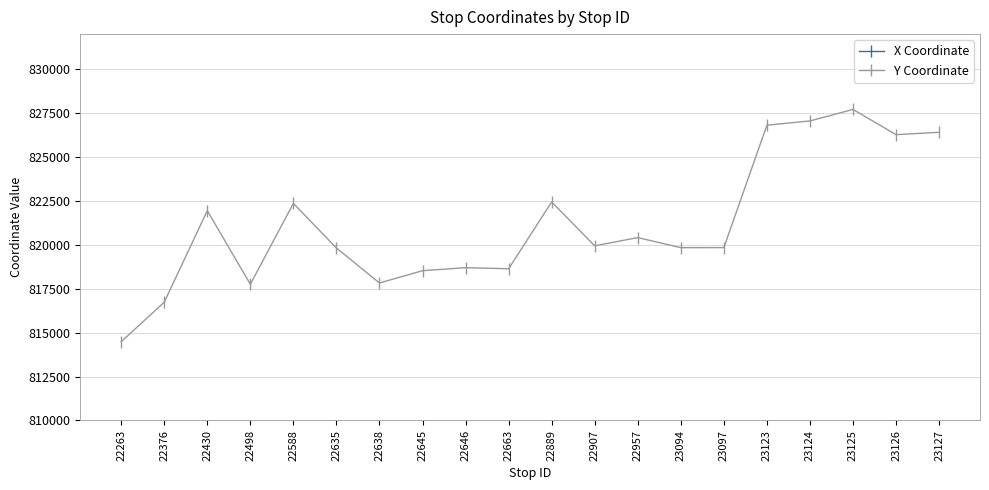

What is the minimum value shown in the chart?

814483